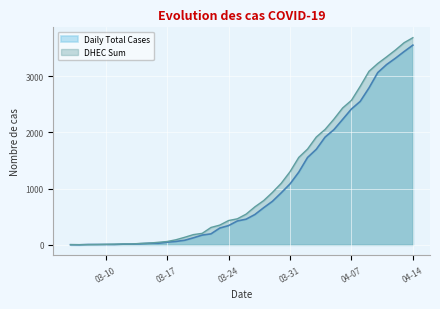

What is the sum of the DHEC Sum values at 2020-04-09 and 2020-03-16?

3133